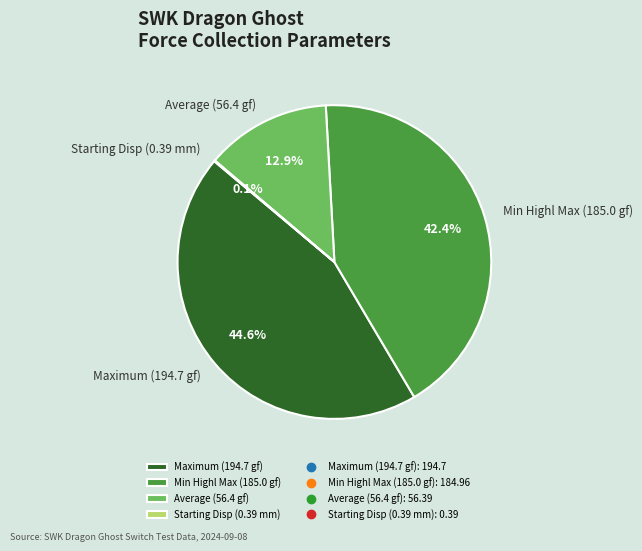

Is the sum of Min Highl Max (185.0 gf) and Maximum (194.7 gf) greater than half?

Yes